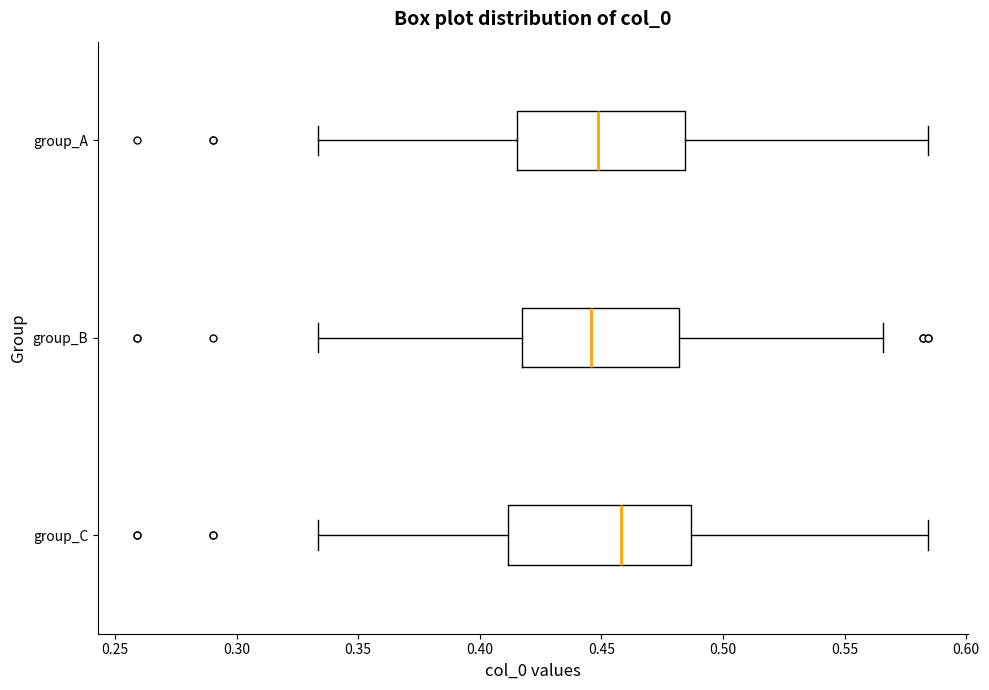

Which box is the widest, from its left edge to its right edge?

group_C